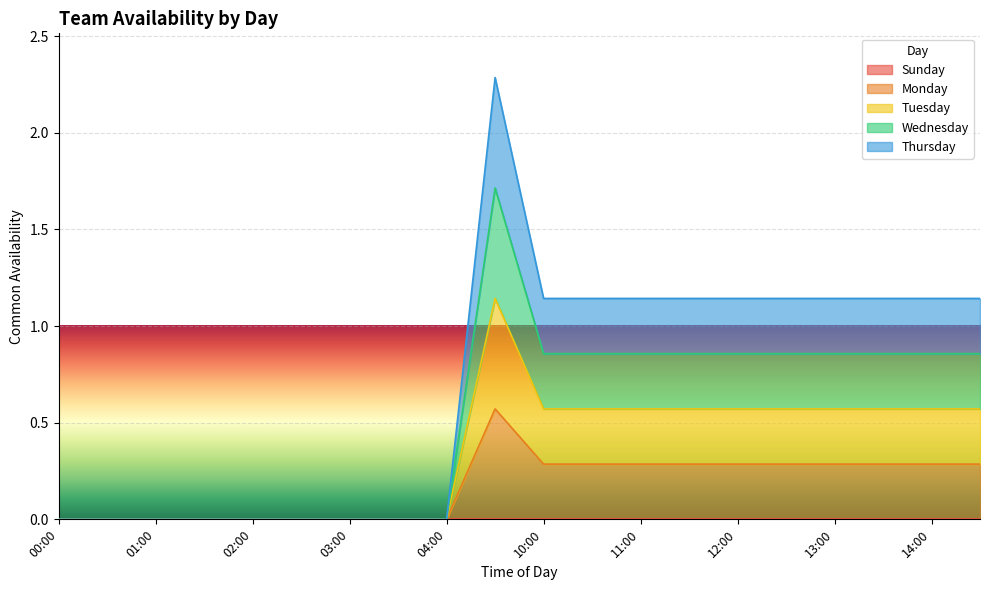

Which category has the highest value in the Thursday series?

09:30